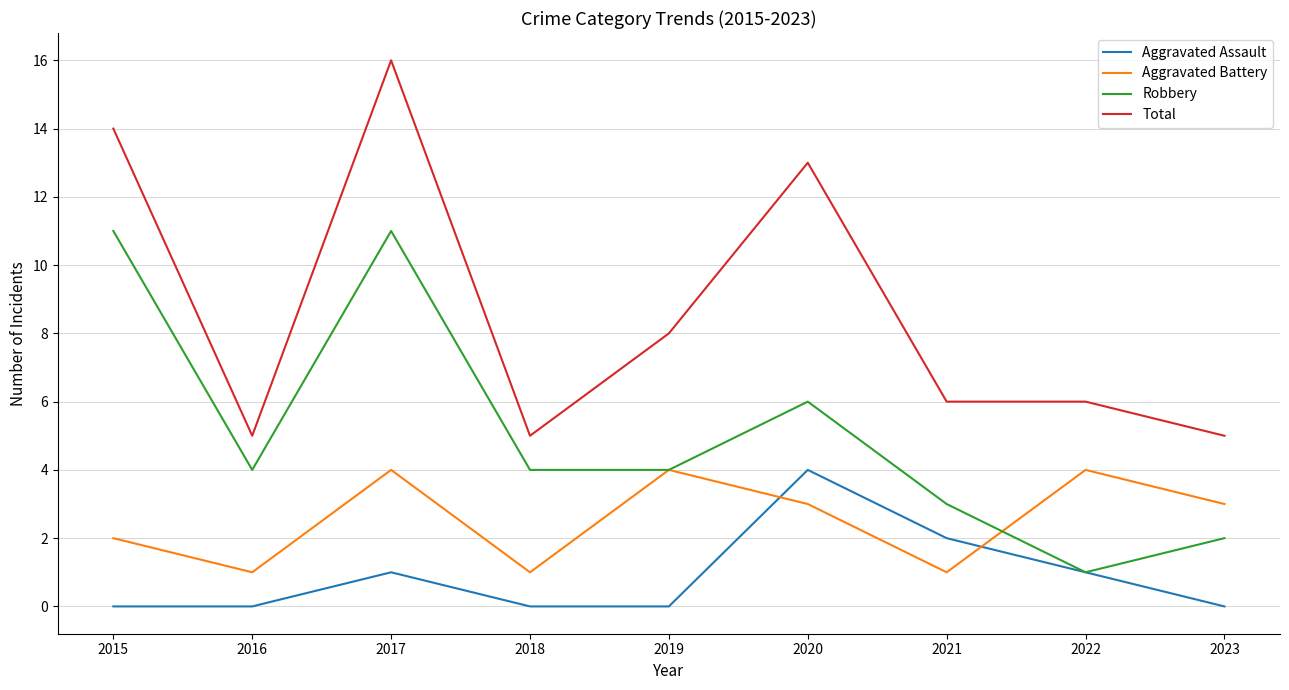

True or false: Total and Aggravated Assault intersect in this chart.

False